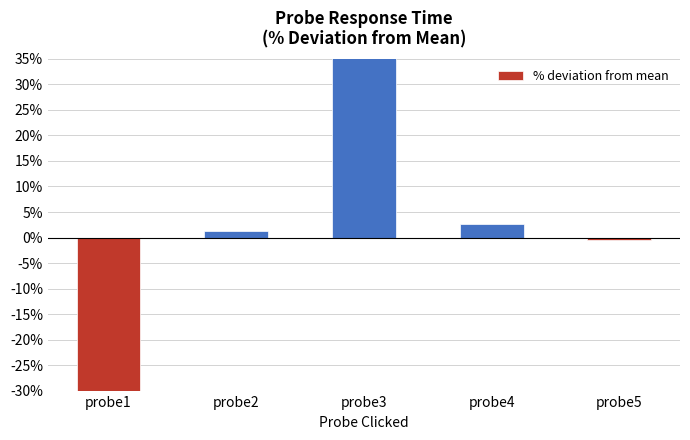

List the labels in order of value, smallest first.

probe1, probe5, probe2, probe4, probe3